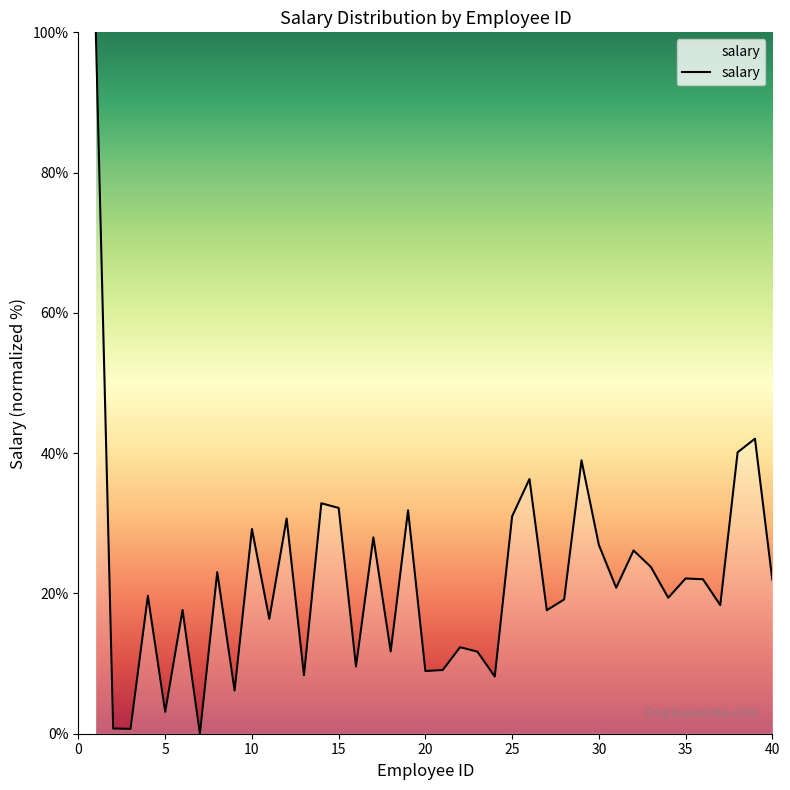

What is the greatest value displayed?

100.0